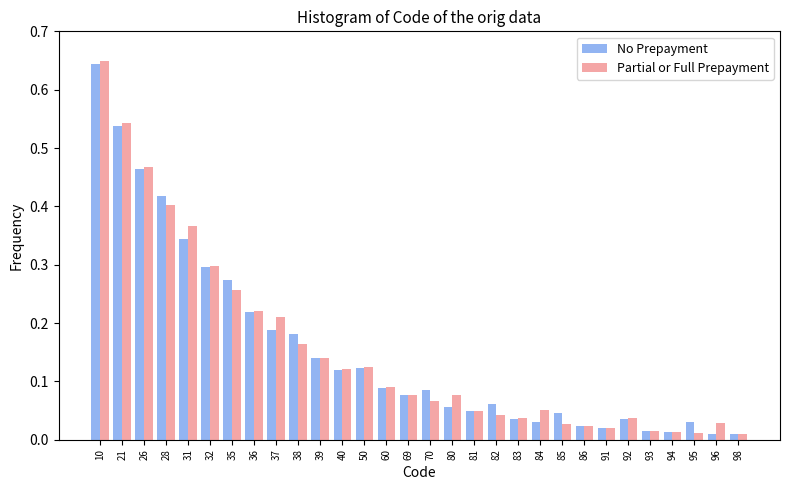

True or false: Partial or Full Prepayment has a value of 0.1 at 37.

False